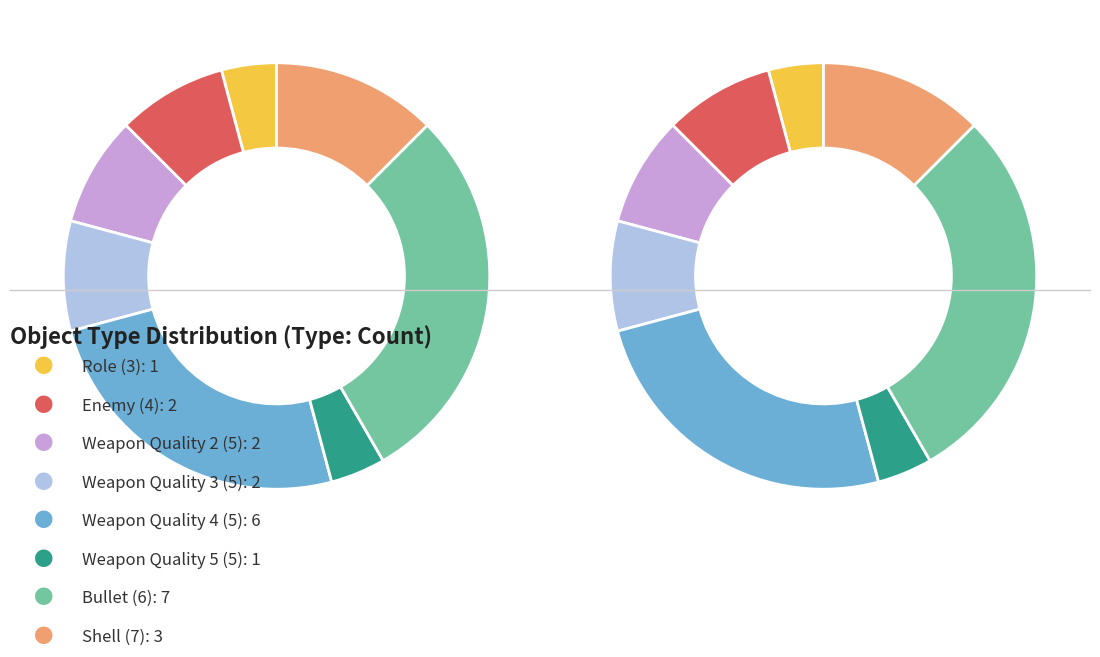

Is Weapon Quality 3 (5) the majority of the pie?

No